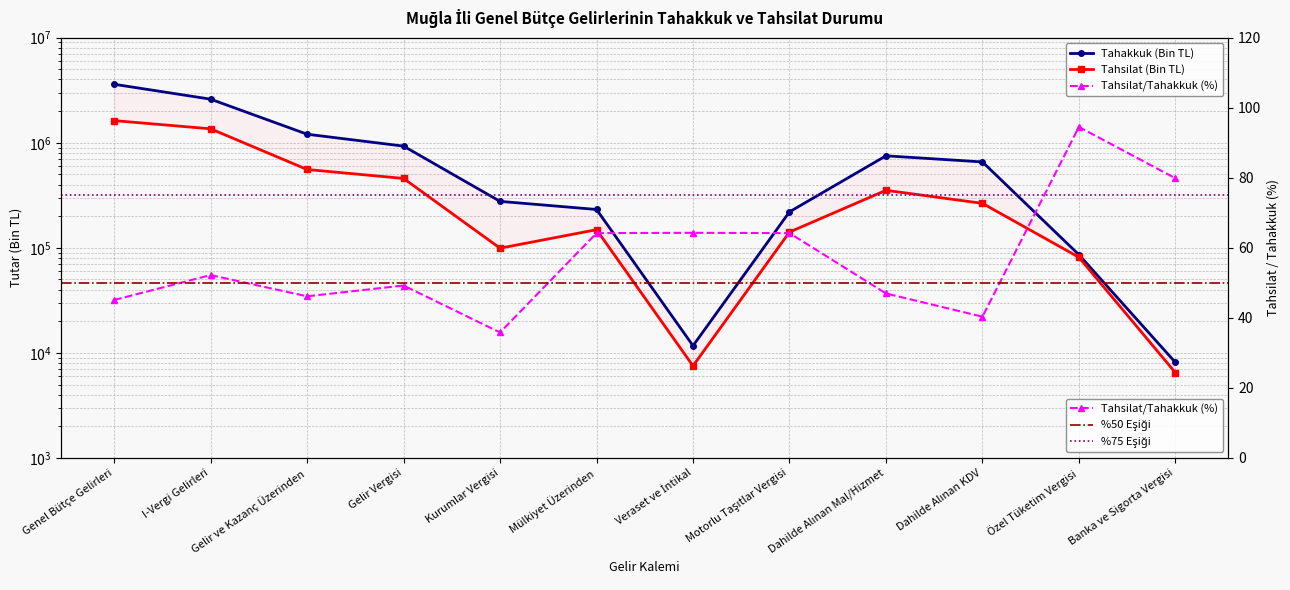

Is the value of Tahsilat (Bin TL) at Veraset ve İntikal greater than the value of Tahakkuk (Bin TL) at Genel Bütçe Gelirleri?

No